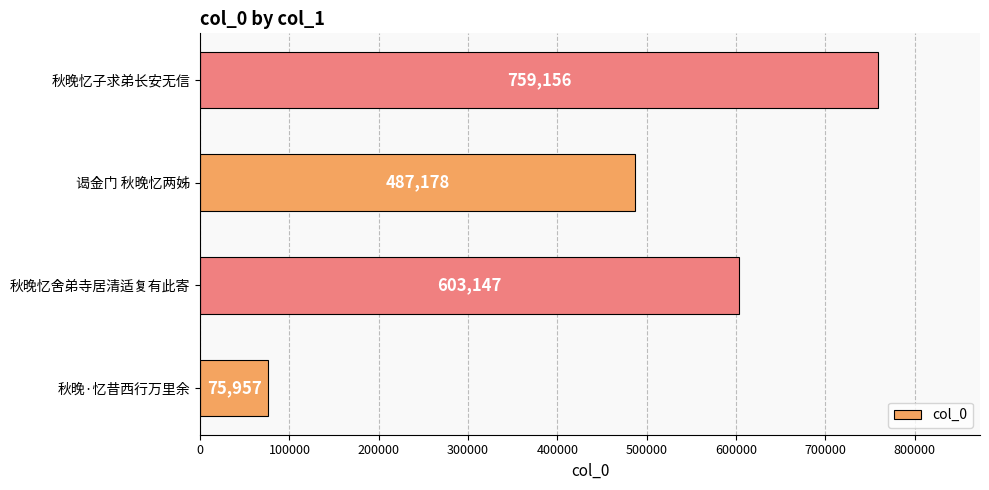

List the labels in order of value, smallest first.

秋晚·忆昔西行万里余, 谒金门 秋晚忆两姊, 秋晚忆舍弟寺居清适复有此寄, 秋晚忆子求弟长安无信